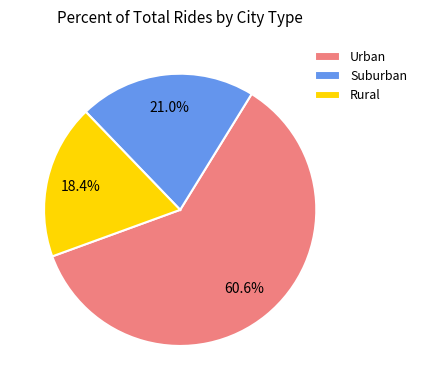

Does any single category account for the majority?

Yes